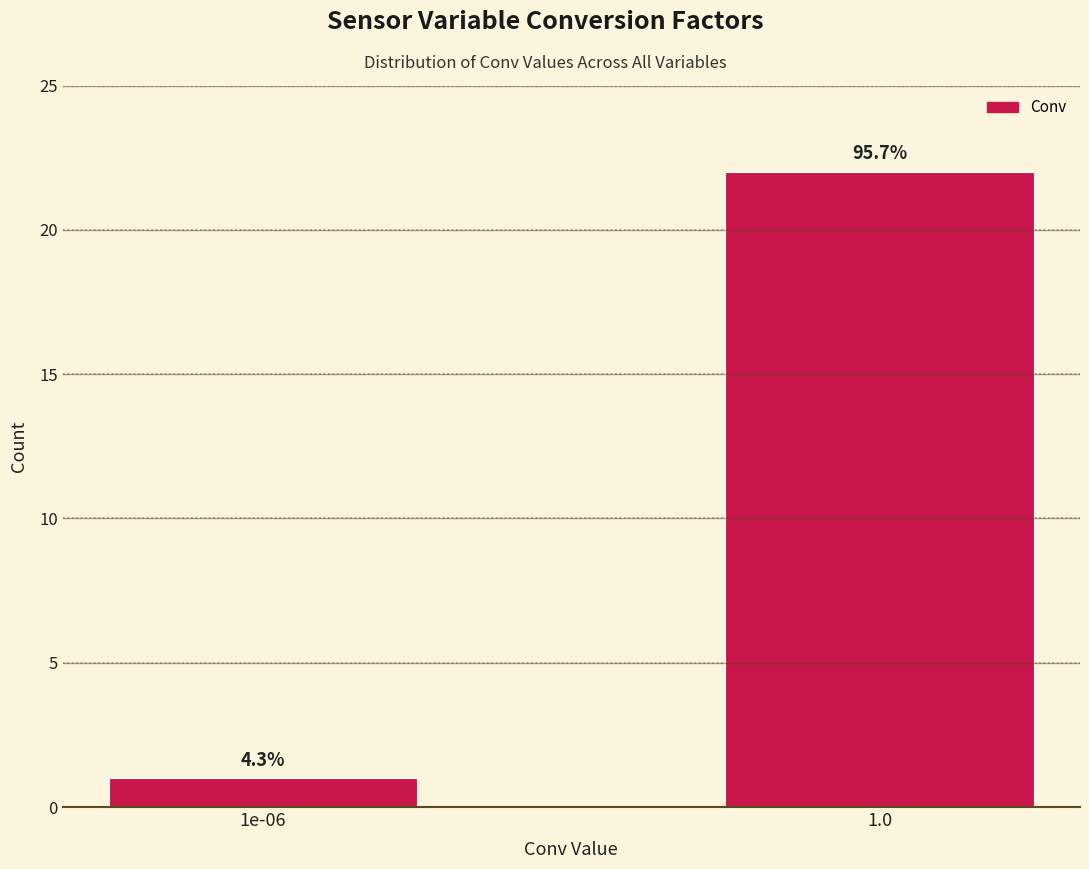

Does the chart contain any negative values?

No